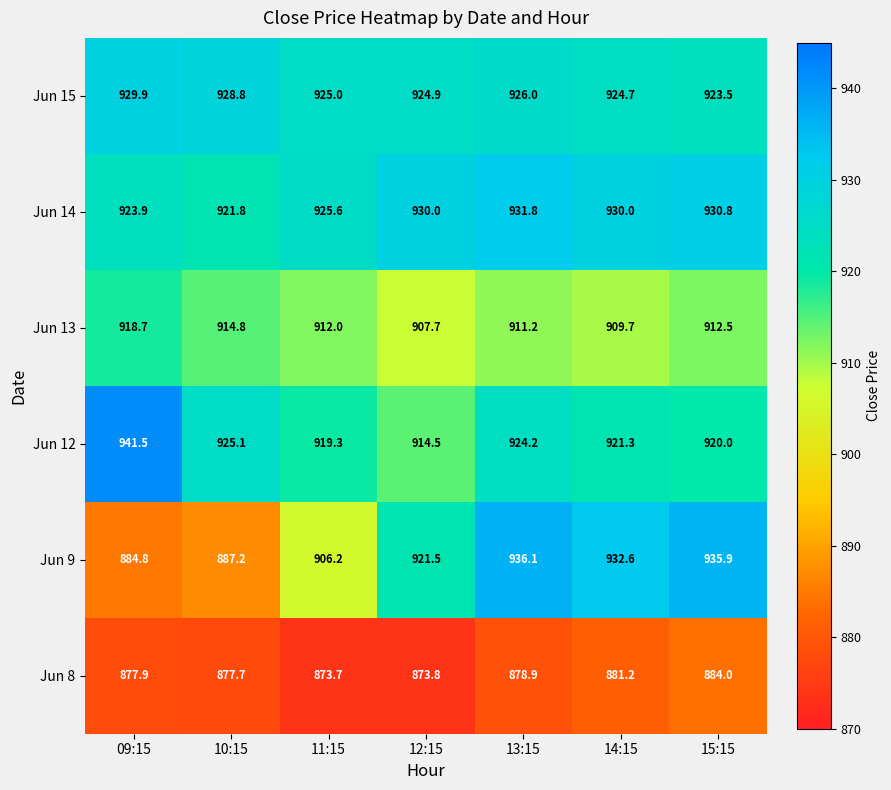

What is the average value of the Jun 9 series?

914.9